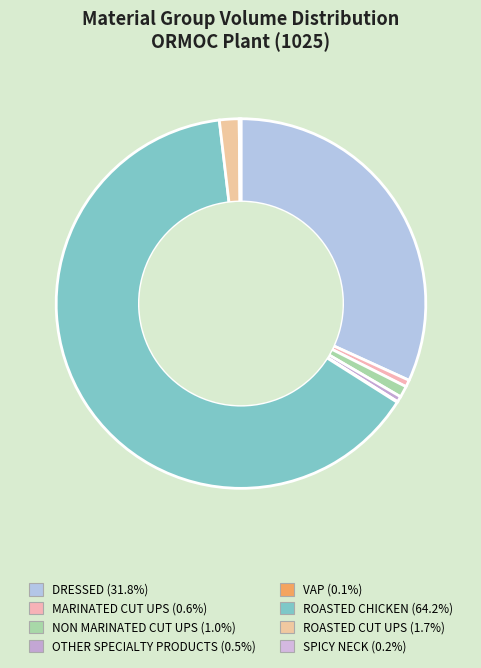

Which slice is the largest?

ROASTED CHICKEN